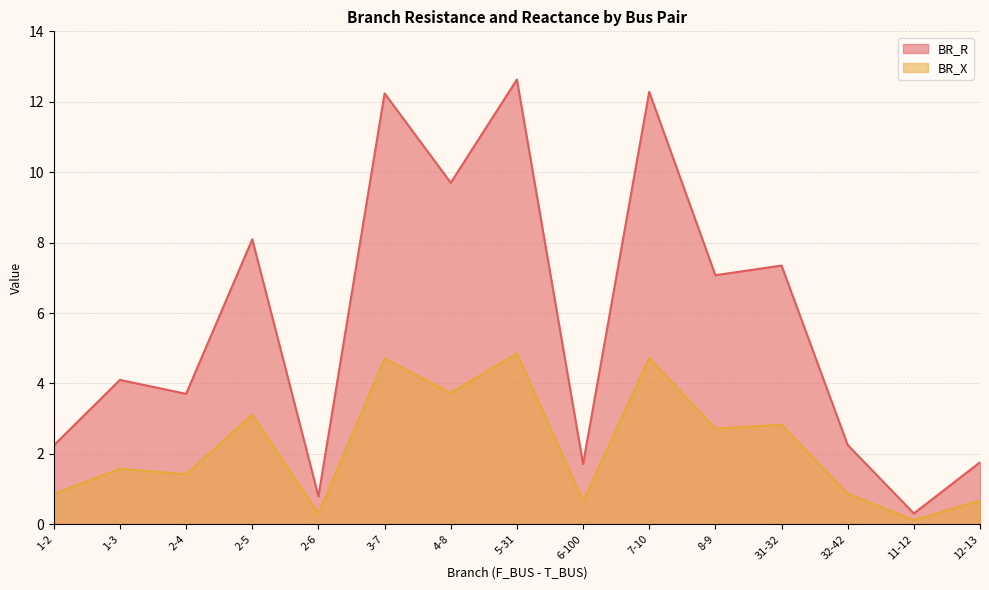

How many interior local peaks does the BR_R series have?

6